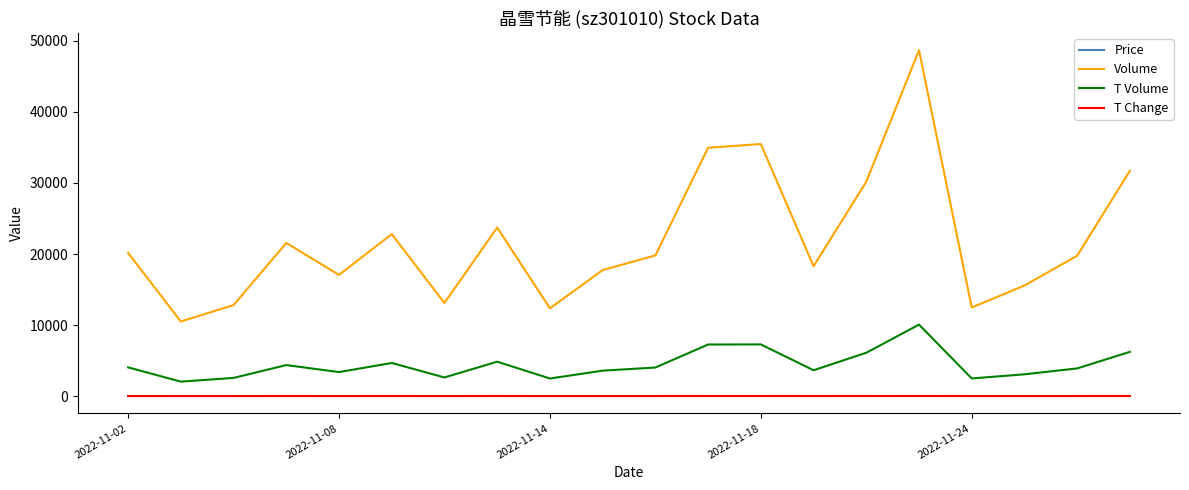

Which series has the largest range (max minus min)?

Volume